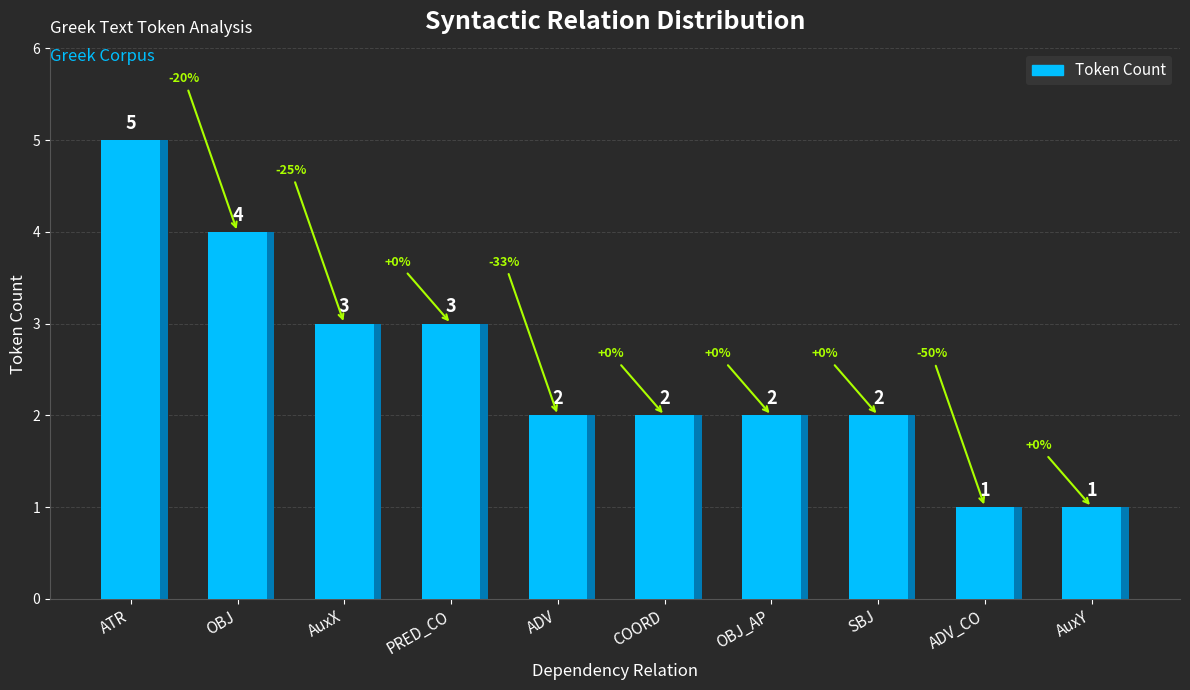

Does the chart contain stacked bars?

No